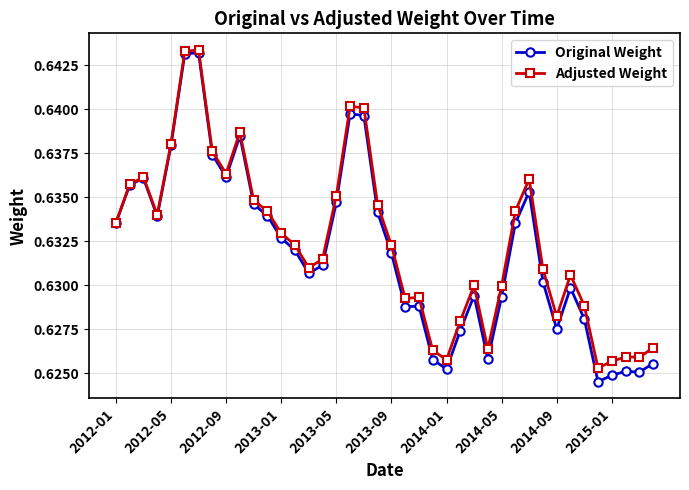

How many data points does each series have?

40